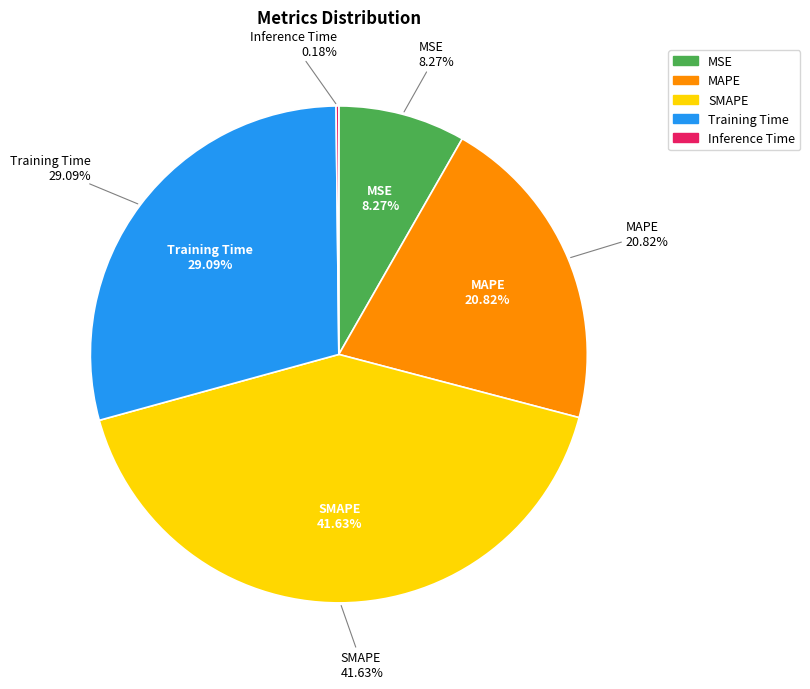

To the nearest percent, what percentage of the pie is SMAPE?

42%